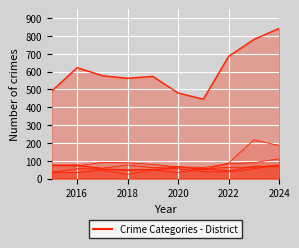

At which label does Aggravated Assault first exceed 47?

2022